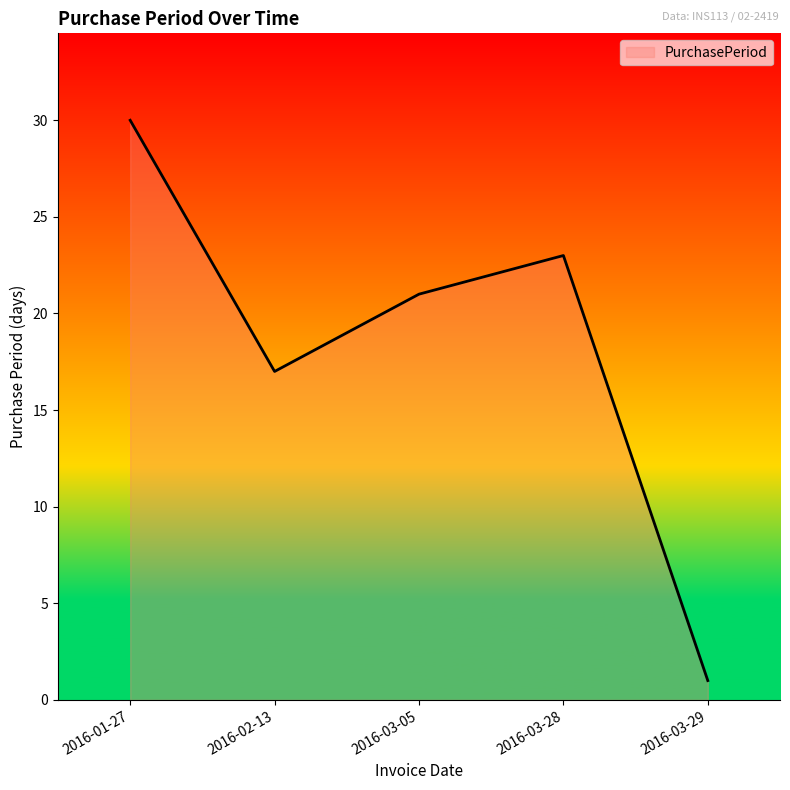

What is the difference between the values at 2016-03-05 and 2016-03-28?

2